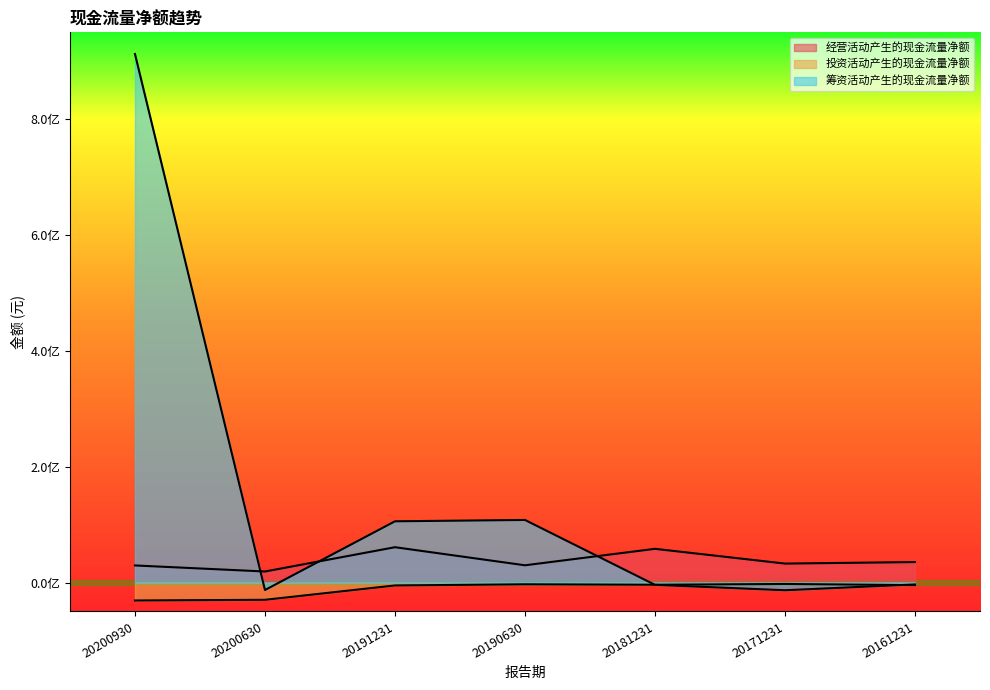

At which label is 经营活动产生的现金流量净额 closest to 39970092?

20161231